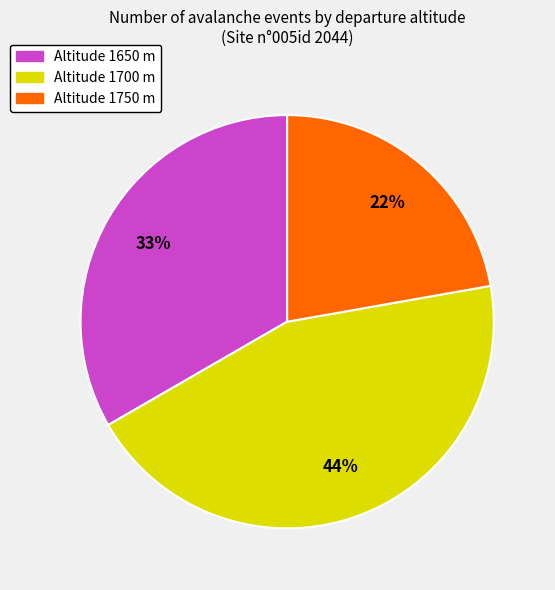

Is there a majority slice in this chart?

No